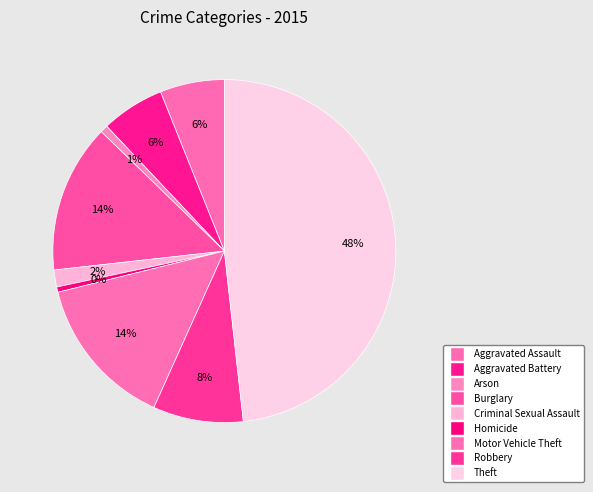

What is the total percentage of Motor Vehicle Theft and Burglary?

28.4%